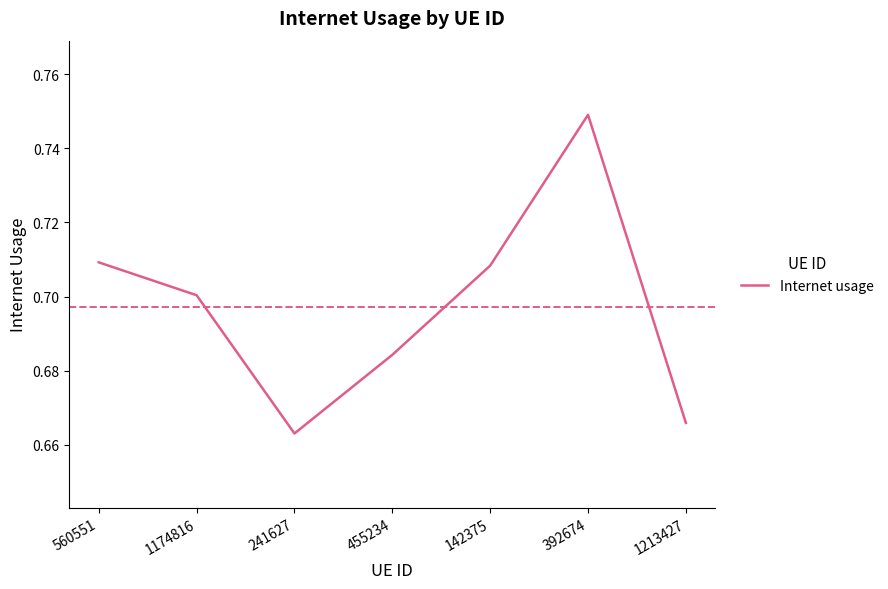

Which label corresponds to the largest value in the chart?

392674